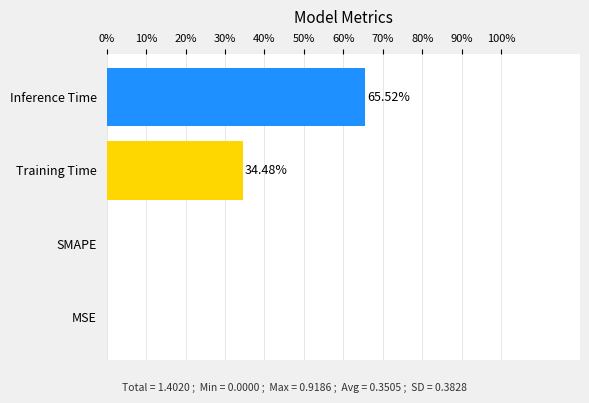

What is the sum of the values at Training Time and Inference Time?

100.0